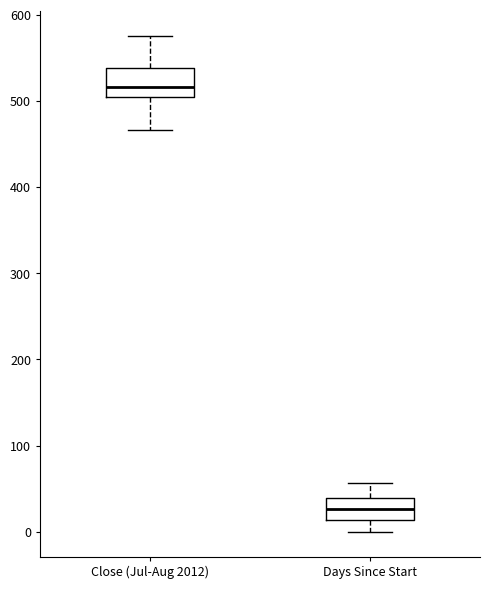

Which box has the highest median line?

Close (Jul-Aug 2012)